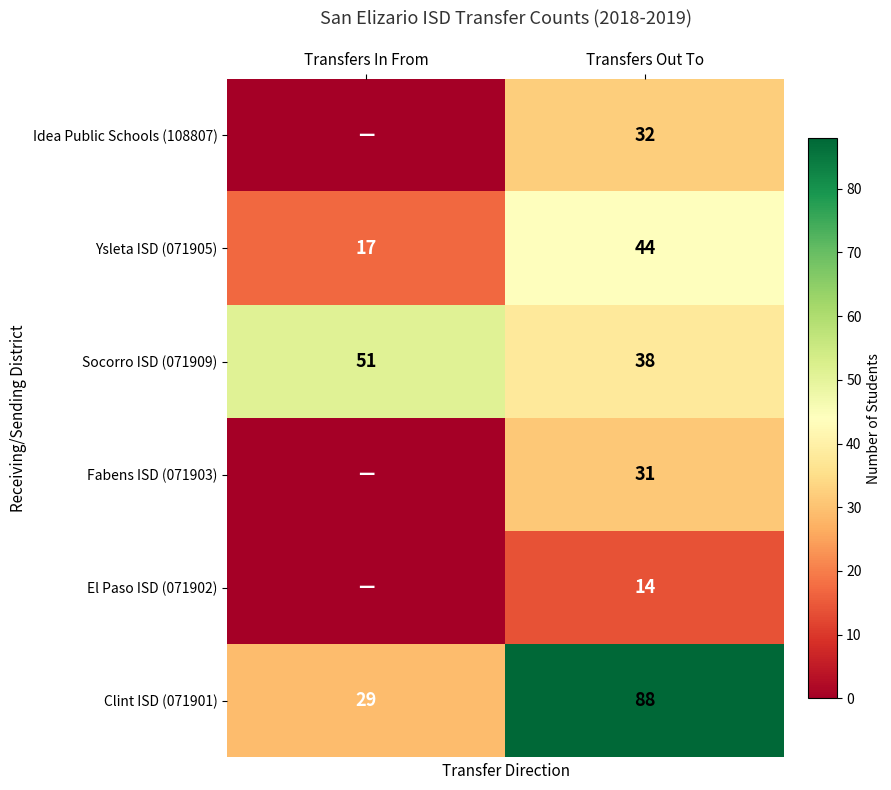

At which label does Clint ISD (071901) reach its peak?

Transfers Out To